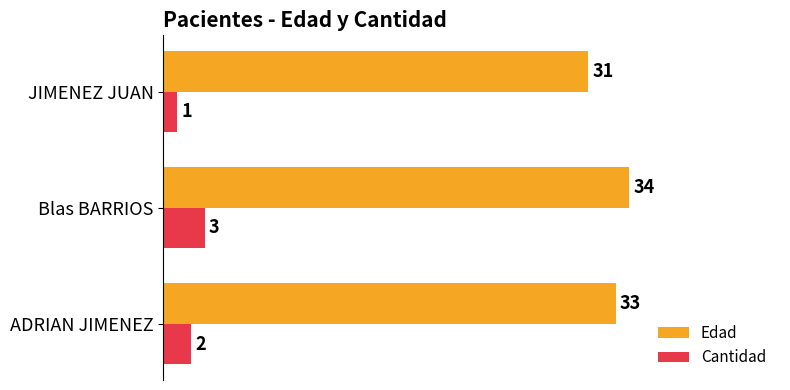

At how many categories does at least one series exceed 27?

3